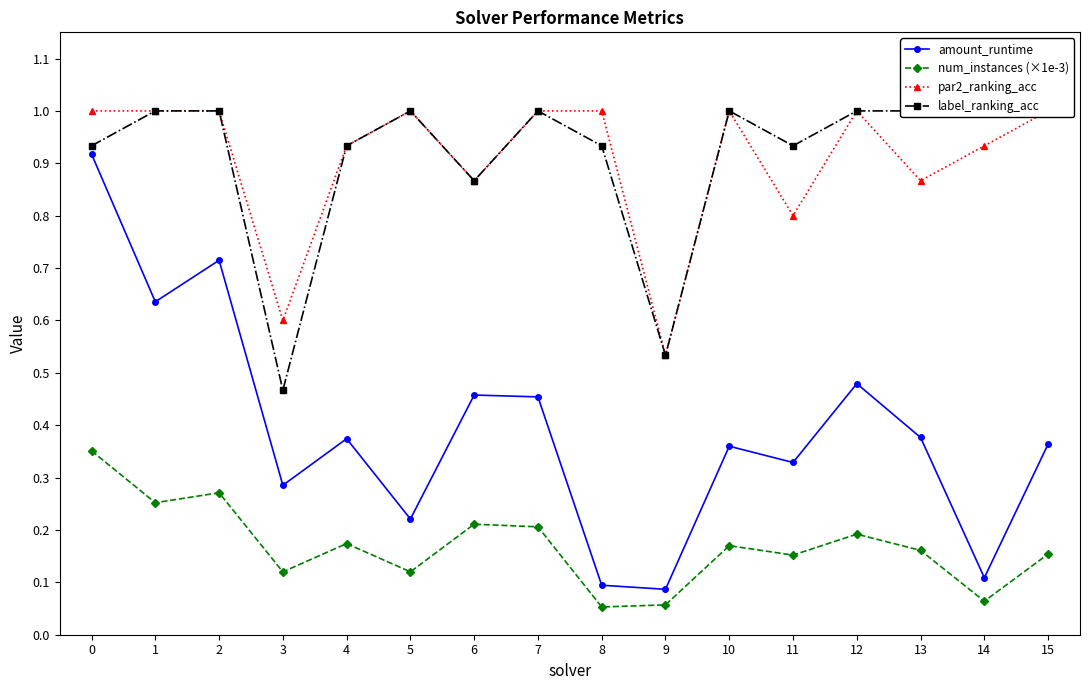

Reading left to right, transcribe all the data shown in this chart.

amount_runtime: 0.9	0.6	0.7	0.3	0.4	0.2	0.5	0.5	0.1	0.1	0.4	0.3	0.5	0.4	0.1	0.4
num_instances (×1e-3): 0.4	0.3	0.3	0.1	0.2	0.1	0.2	0.2	0.1	0.1	0.2	0.2	0.2	0.2	0.1	0.2
par2_ranking_acc: 1.0	1.0	1.0	0.6	0.9	1.0	0.9	1.0	1.0	0.5	1.0	0.8	1.0	0.9	0.9	1.0
label_ranking_acc: 0.9	1.0	1.0	0.5	0.9	1.0	0.9	1.0	0.9	0.5	1.0	0.9	1.0	1.0	1.0	1.0